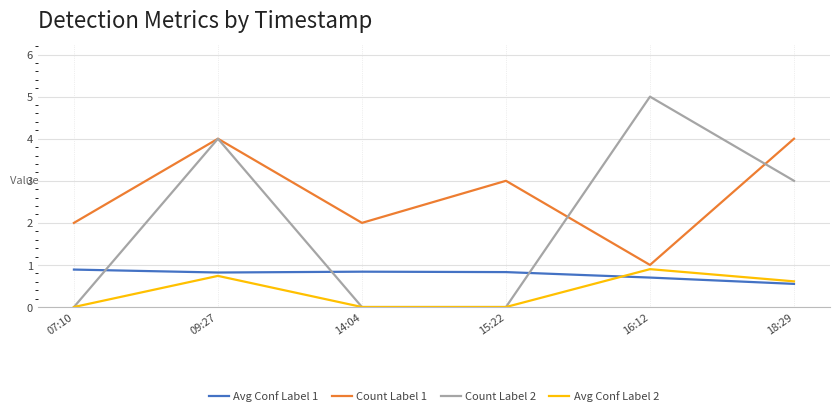

What position from the right is 18:29?

1